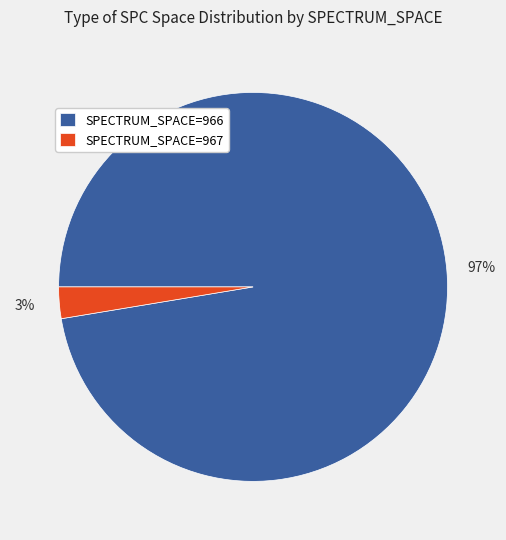

How many slices are in this pie chart?

2